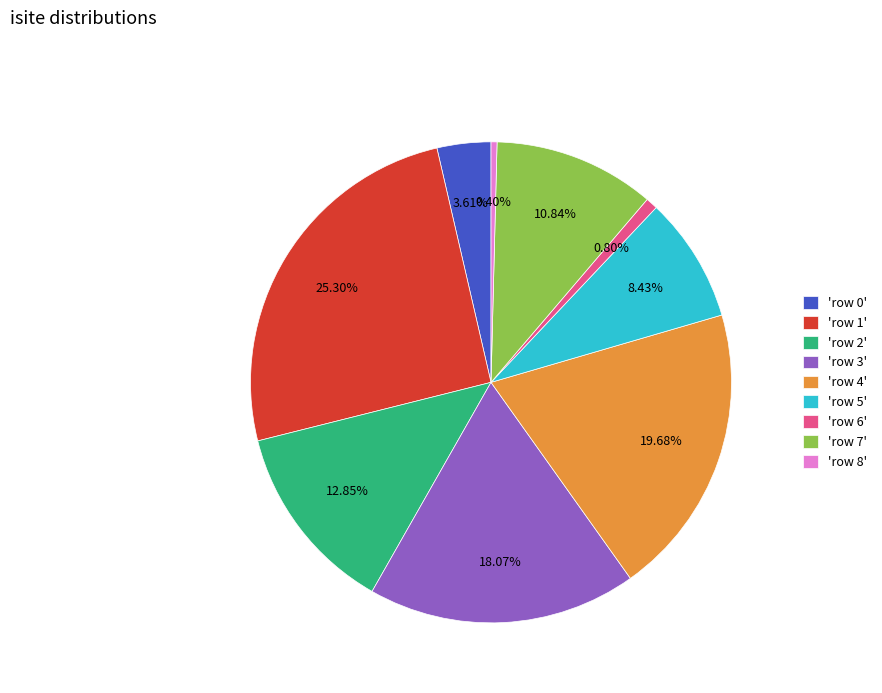

Is there any slice that represents more than half of the pie?

No